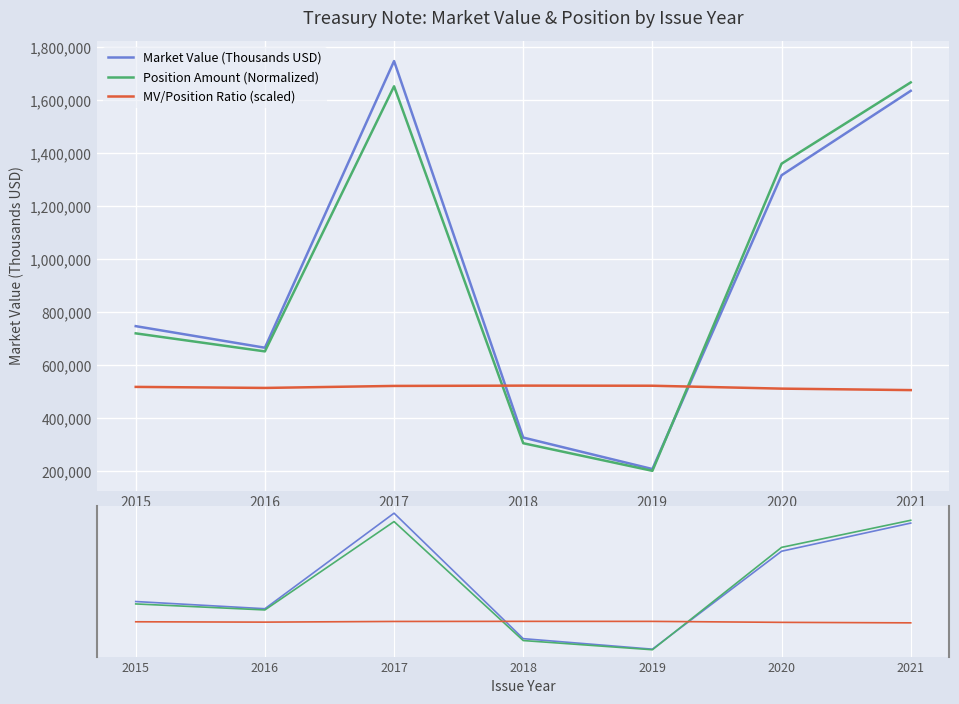

Where is Position Amount (Normalized) nearest to the value 934957?

2015